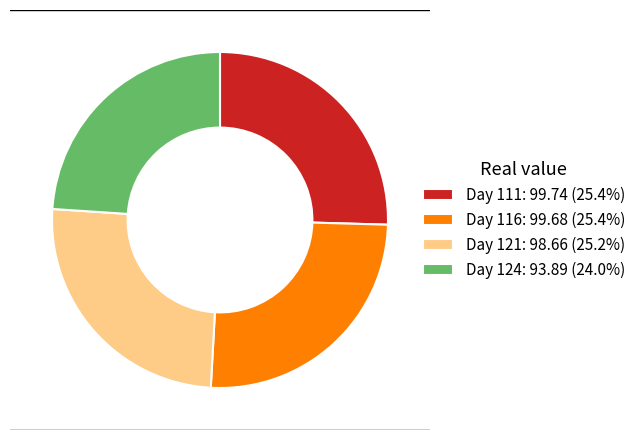

Does Day 124: 93.89 (24.0%) represent more than half of the total?

No